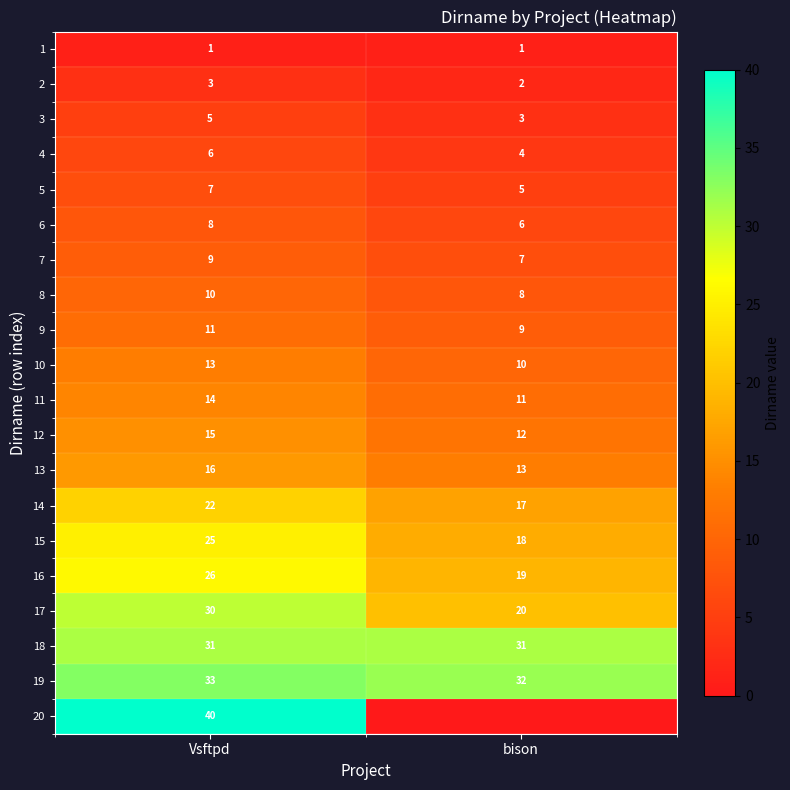

Read the 17 value at Vsftpd, to the nearest 5.

30